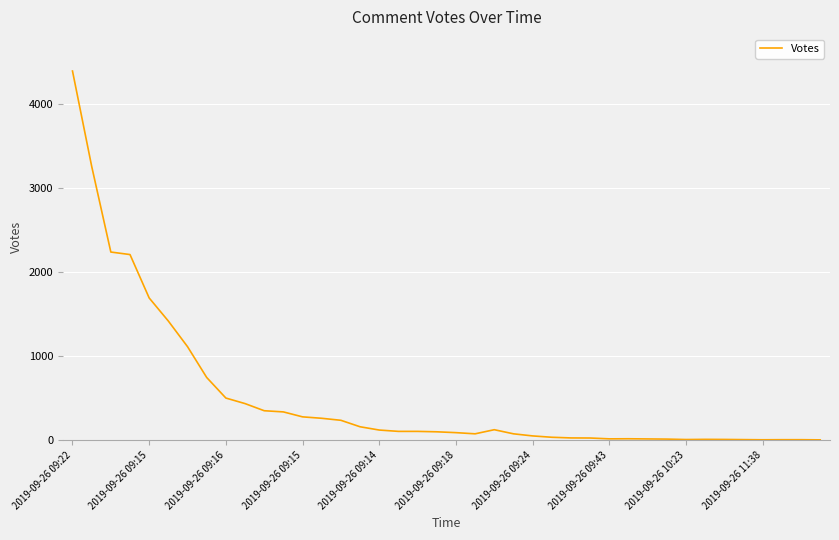

What is the label of the 37th point from the right?

2019-09-26 09:15